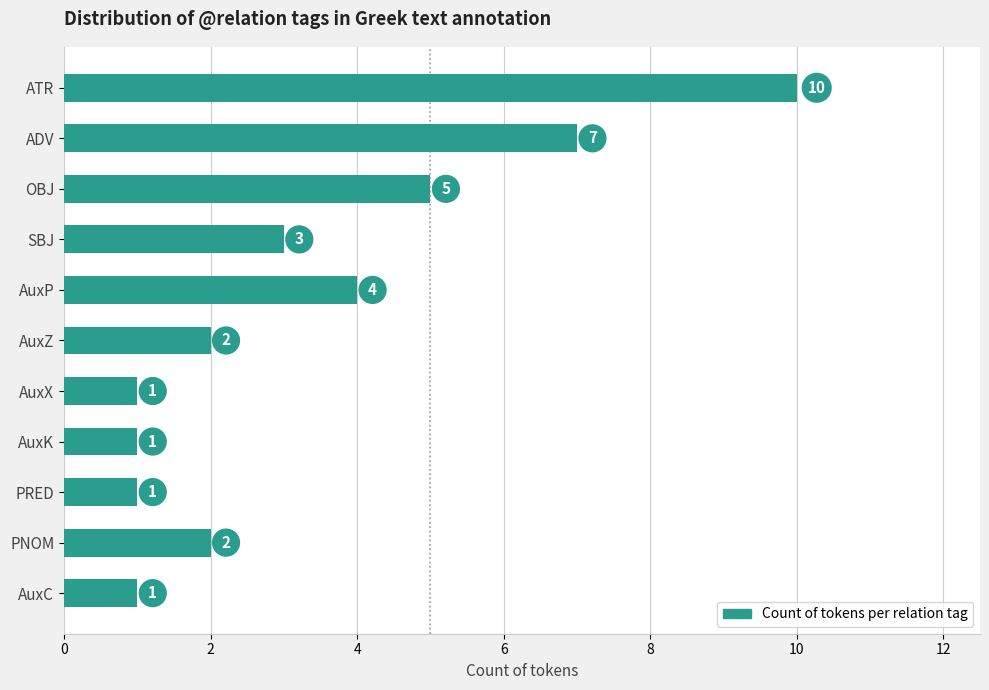

The value at AuxZ is 2. True or false?

True